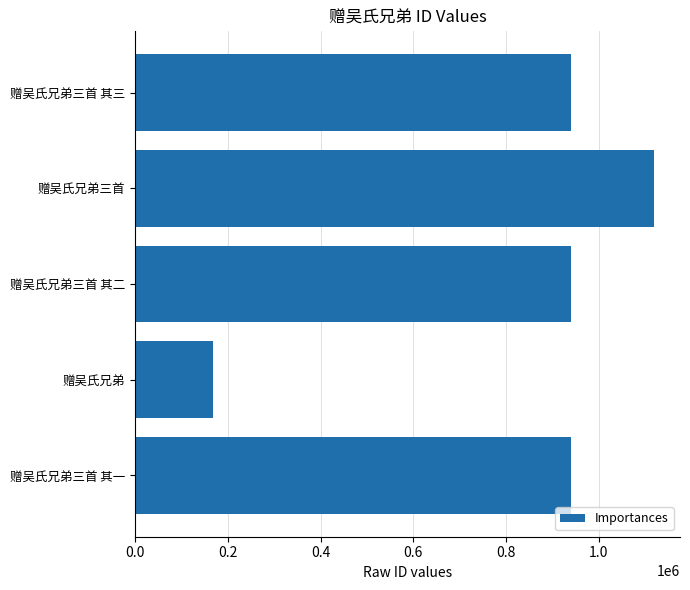

What is the difference between the maximum and minimum values?

950344